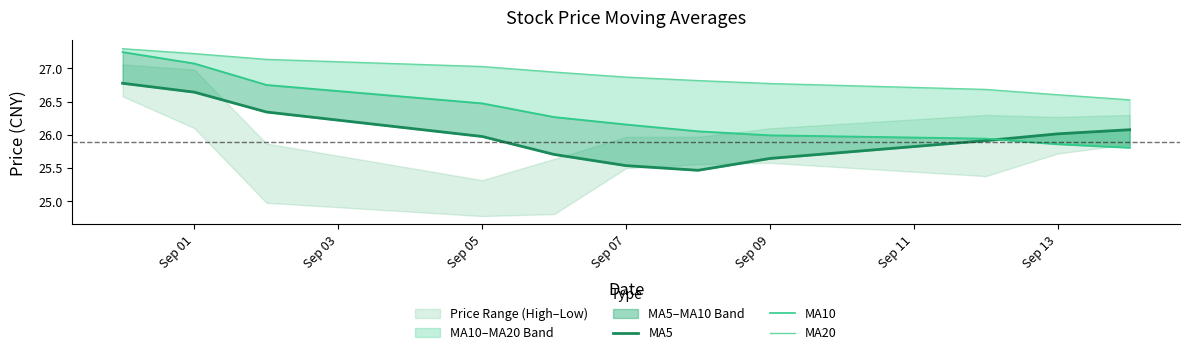

The value of MA5 at Sep 07 is 41.8. True or false?

False